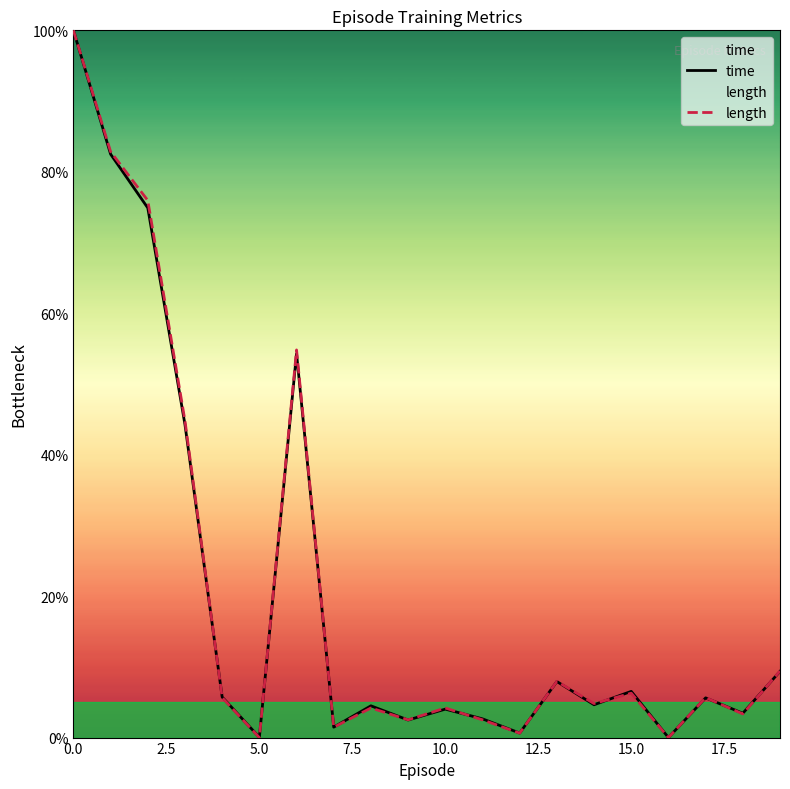

How many lines are shown in the chart?

2